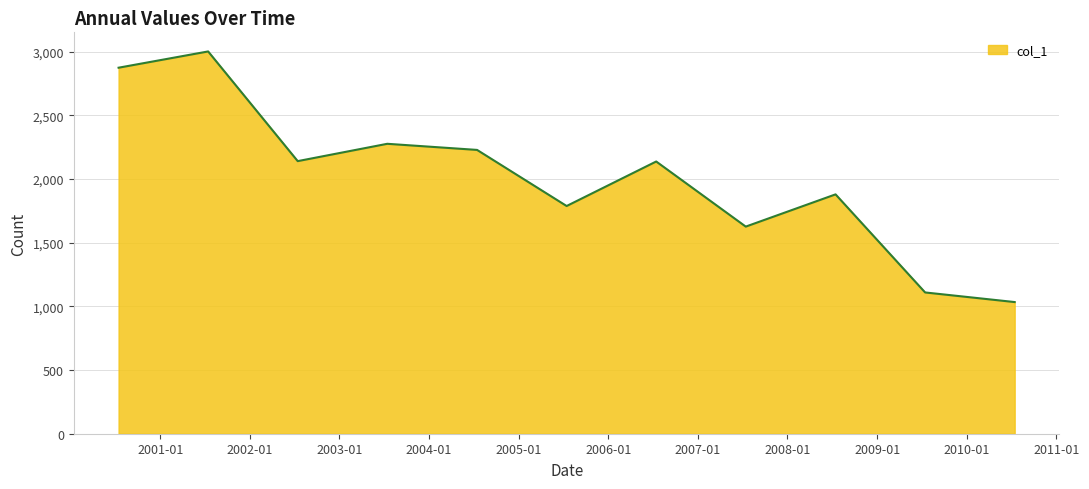

What is the difference between the maximum and minimum values?

1968.7